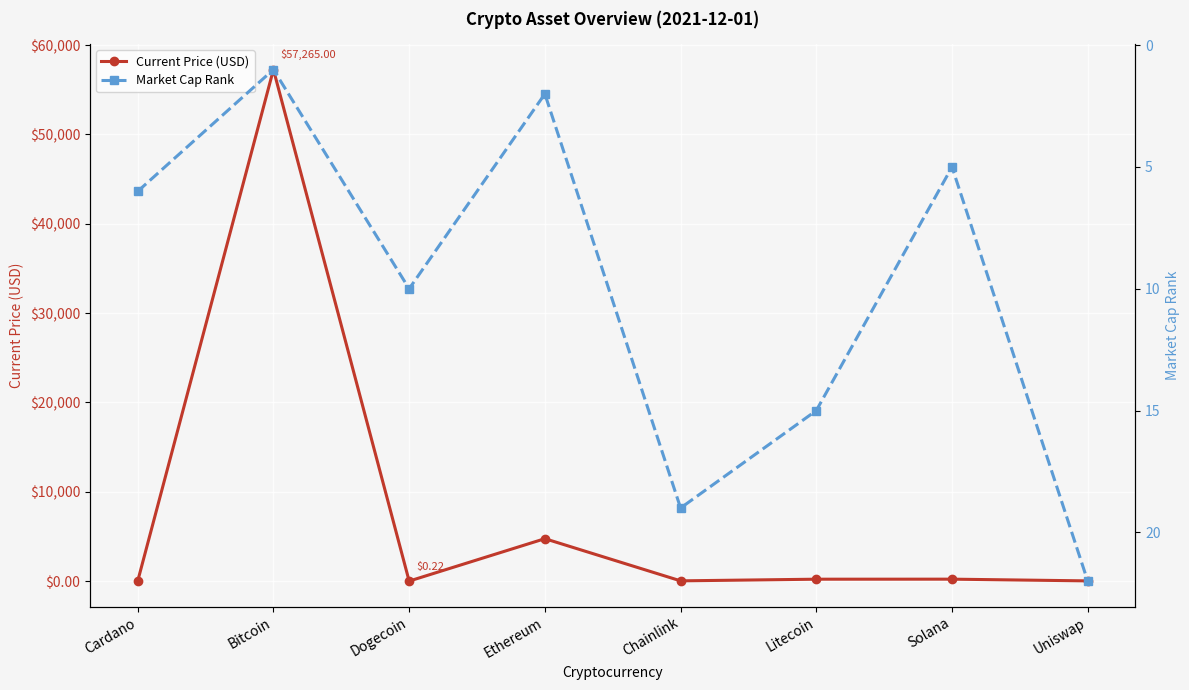

What is the sum of the Current Price (USD) values at Dogecoin and Ethereum?

4746.6